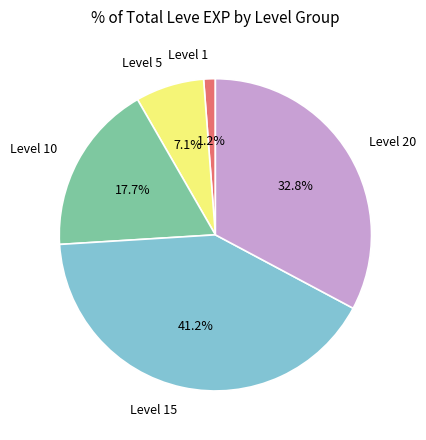

Is there a majority slice in this chart?

No